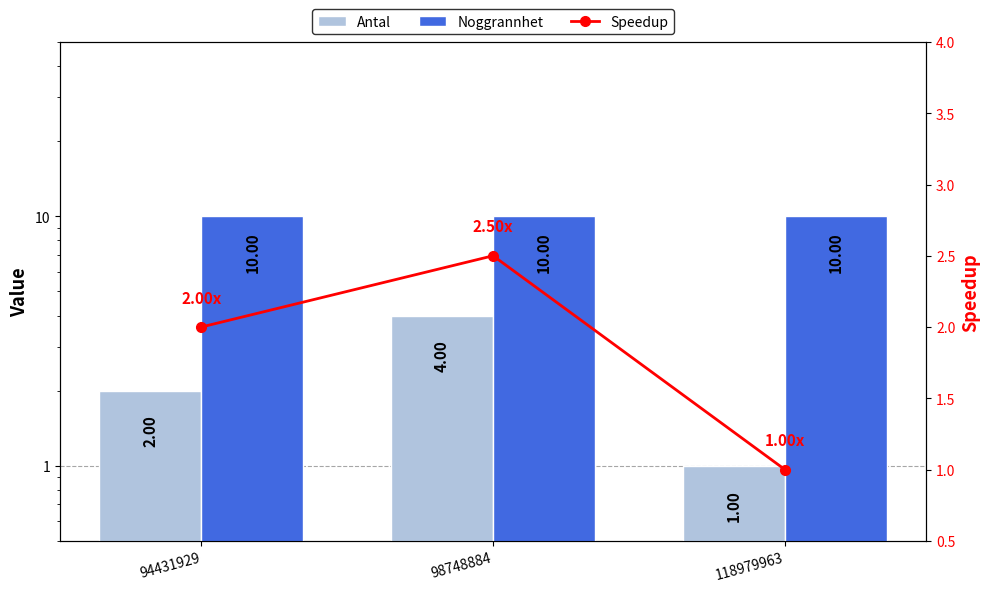

The value of Antal at 98748884 is 6.4. True or false?

False